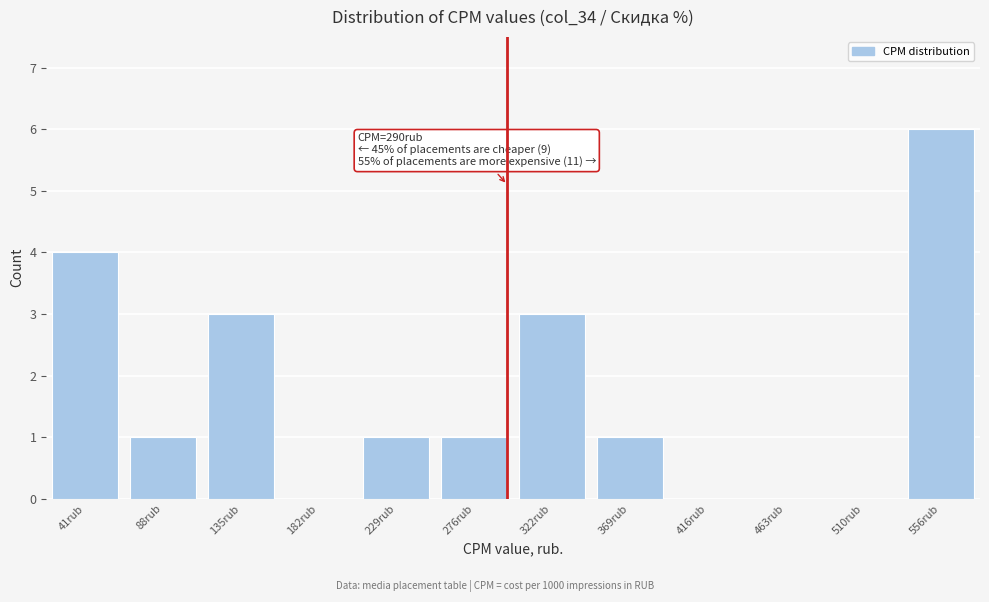

Reading right to left, list all the values displayed in this chart.

556rub=6	510rub=0	463rub=0	416rub=0	369rub=1	322rub=3	276rub=1	229rub=1	182rub=0	135rub=3	88rub=1	41rub=4